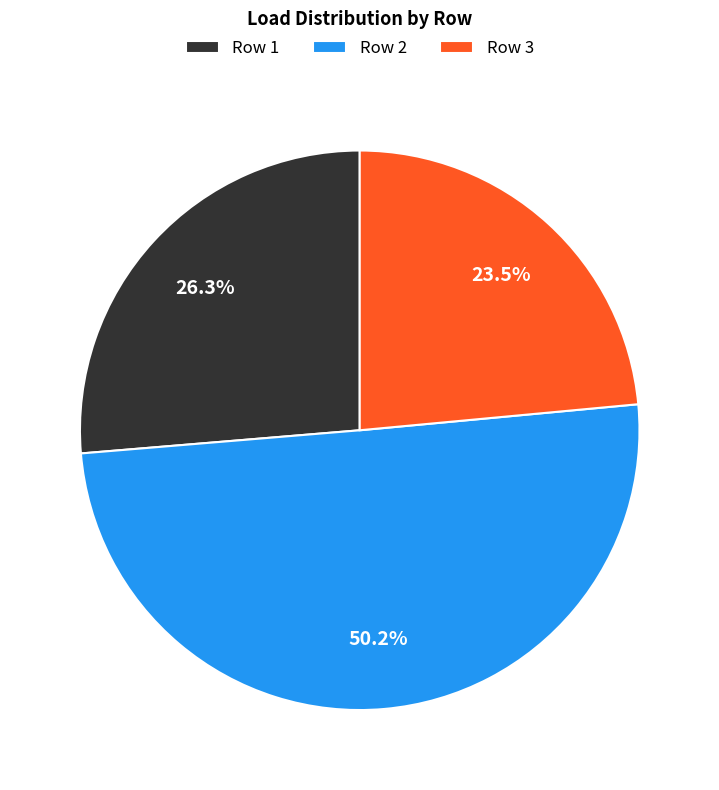

Rank the categories by value from lowest to highest.

Row 3, Row 1, Row 2